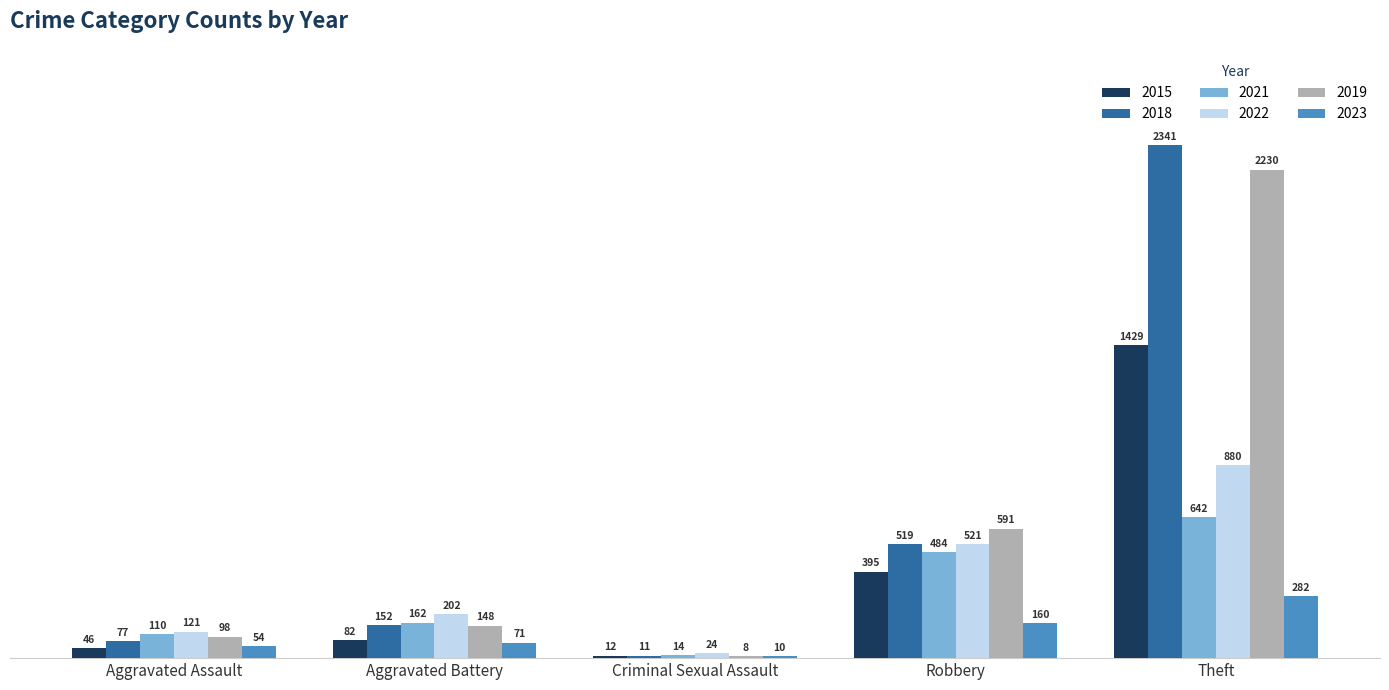

What is the sum of the 2021 values at Theft and Aggravated Assault?

752